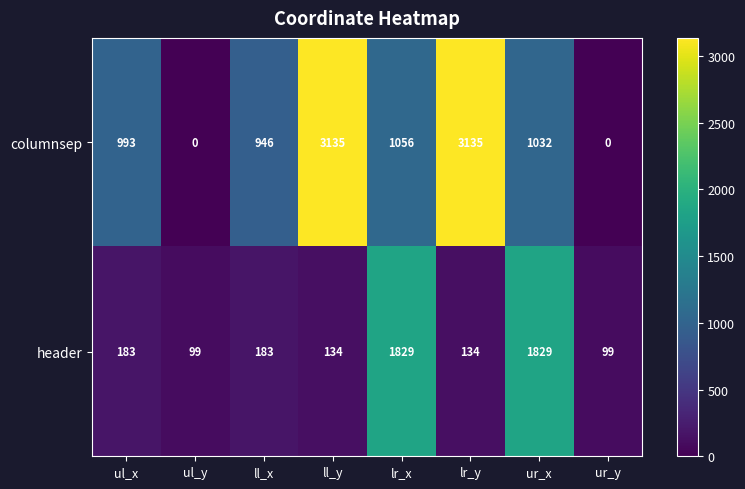

What is the difference between the second highest and second lowest values in the header series?

1730